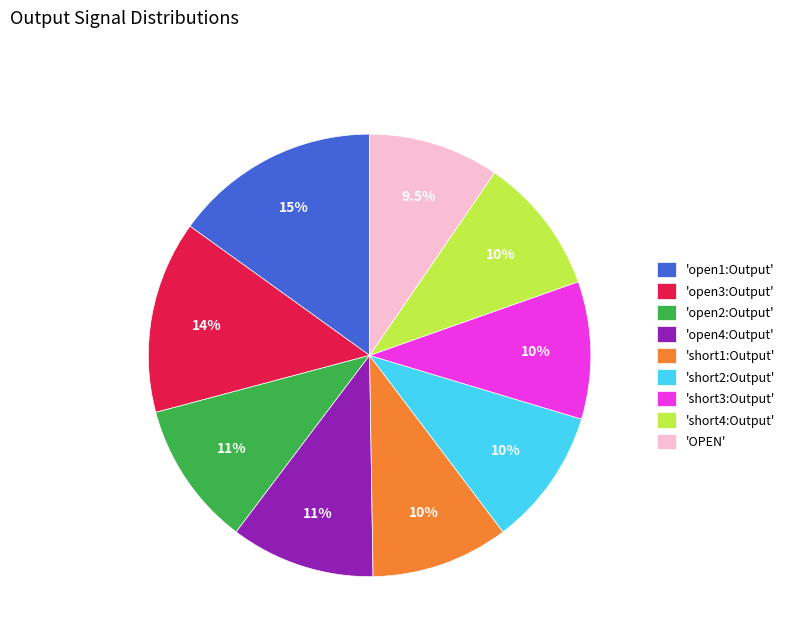

What portion of the pie excludes 'short1:Output'?

89.9%